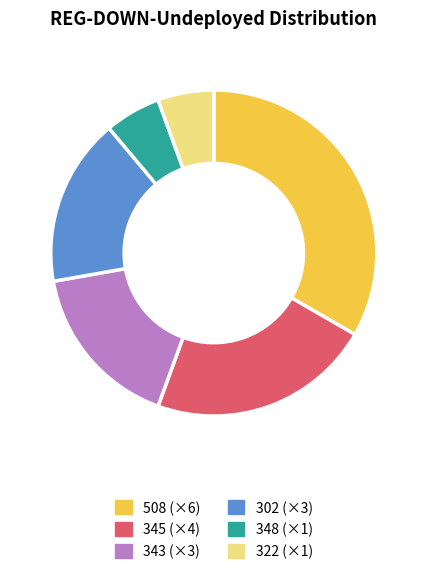

What is the ratio of the value at 322 (×1) to the value at 348 (×1)?

1.0